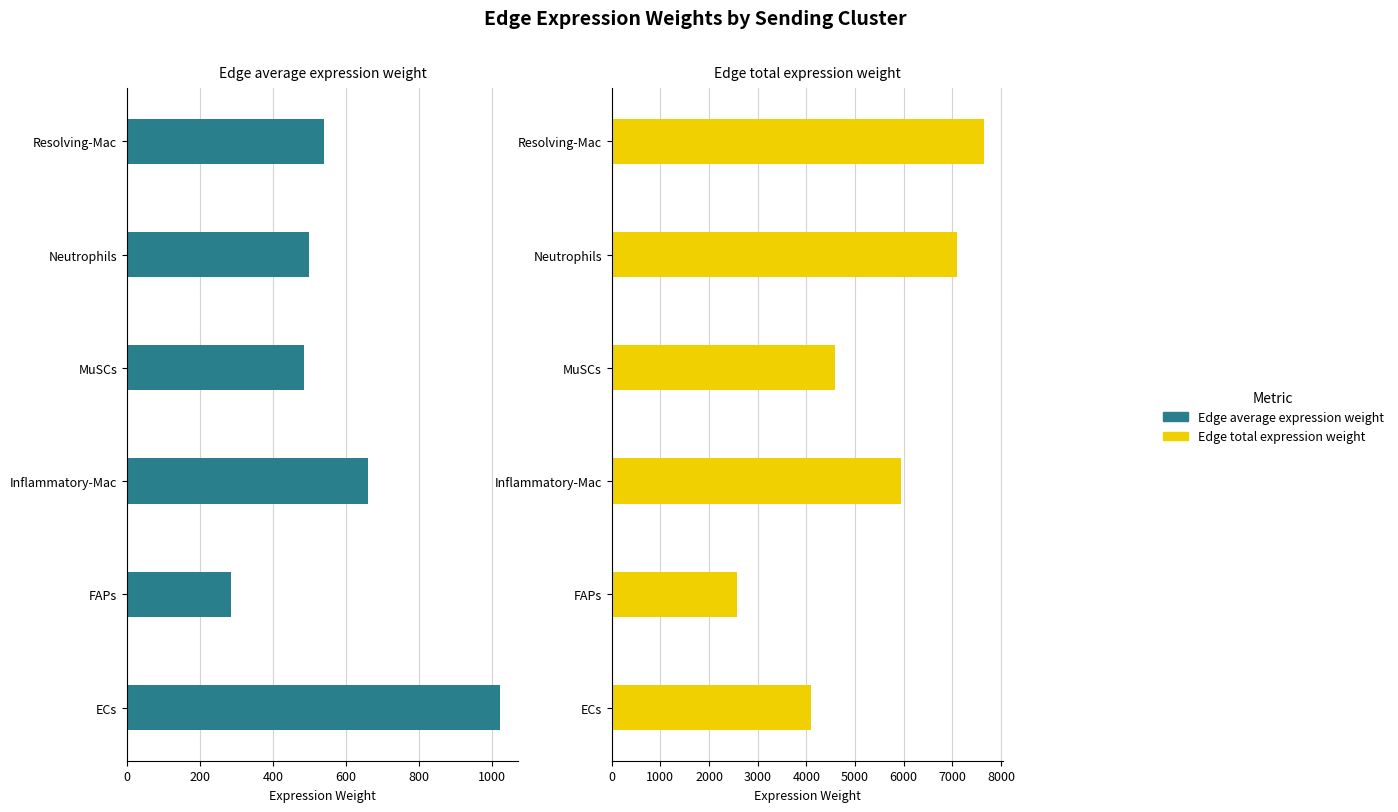

What is the difference between the highest and lowest values at Inflammatory-Mac?

5278.6